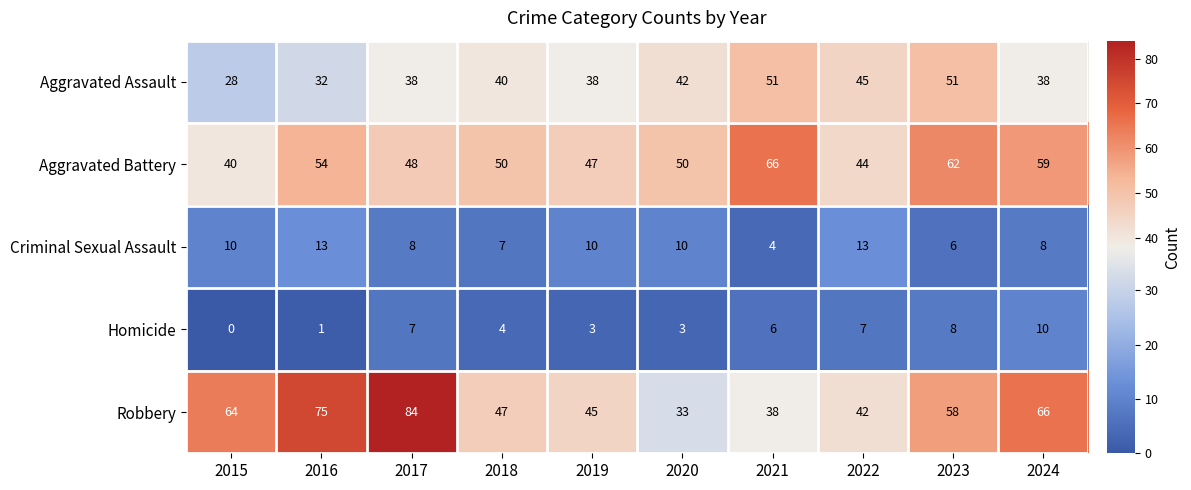

List the series in order of their peak value, lowest first.

Homicide, Criminal Sexual Assault, Aggravated Assault, Aggravated Battery, Robbery